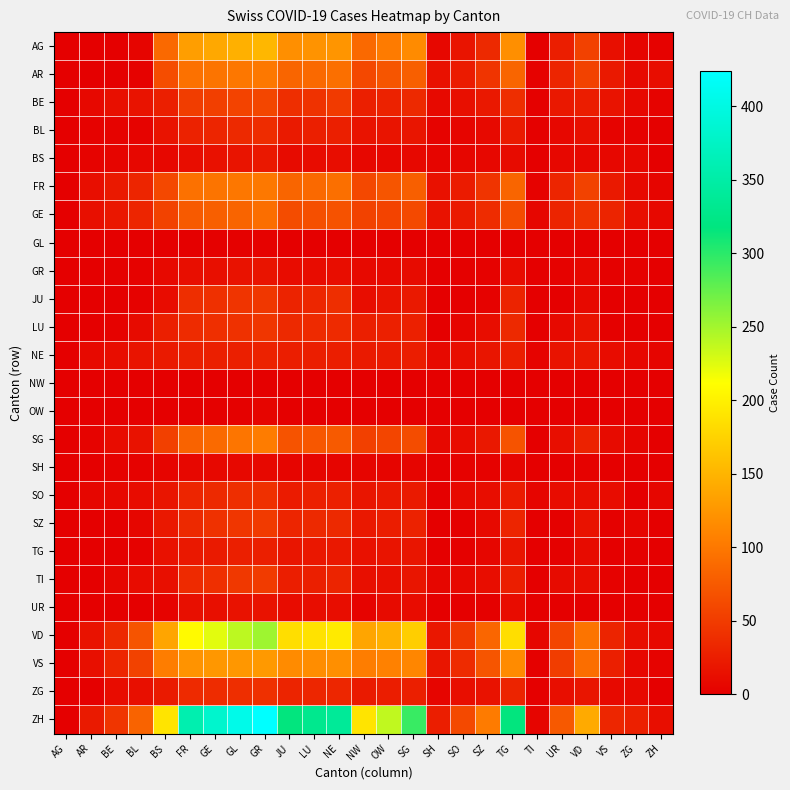

Reading right to left, list all the values displayed in this chart.

AG: ZH=3	ZG=5	VS=14	VD=55	UR=26	TI=1	TG=120	SZ=35	SO=18	SH=7	SG=116	OW=103	NW=88	NE=125	LU=123	JU=120	GR=153	GL=147	GE=140	FR=132	BS=88	BL=5	BE=0	AR=0	AG=0
AR: ZH=12	ZG=9	VS=22	VD=56	UR=32	TI=3	TG=85	SZ=44	SO=24	SH=15	SG=80	OW=72	NW=61	NE=93	LU=88	JU=85	GR=101	GL=100	GE=97	FR=95	BS=65	BL=3	BE=0	AR=0	AG=0
BE: ZH=4	ZG=8	VS=17	VD=25	UR=21	TI=2	TG=39	SZ=21	SO=14	SH=9	SG=35	OW=29	NW=27	NE=49	LU=43	JU=39	GR=59	GL=57	GE=53	FR=52	BS=27	BL=17	BE=14	AR=8	AG=0
BL: ZH=2	ZG=3	VS=4	VD=14	UR=7	TI=2	TG=23	SZ=9	SO=5	SH=4	SG=19	OW=18	NW=17	NE=27	LU=27	JU=23	GR=38	GL=35	GE=32	FR=29	BS=17	BL=4	BE=4	AR=3	AG=0
BS: ZH=1	ZG=7	VS=7	VD=7	UR=7	TI=1	TG=10	SZ=7	SO=6	SH=5	SG=8	OW=7	NW=7	NE=12	LU=11	JU=10	GR=21	GL=18	GE=15	FR=12	BS=7	BL=7	BE=5	AR=4	AG=0
FR: ZH=5	ZG=9	VS=22	VD=56	UR=32	TI=3	TG=85	SZ=44	SO=24	SH=15	SG=80	OW=72	NW=61	NE=93	LU=88	JU=85	GR=101	GL=100	GE=97	FR=95	BS=61	BL=32	BE=22	AR=13	AG=0
GE: ZH=8	ZG=13	VS=31	VD=43	UR=31	TI=6	TG=64	SZ=38	SO=23	SH=16	SG=62	OW=57	NW=56	NE=69	LU=67	JU=64	GR=92	GL=84	GE=80	FR=76	BS=56	BL=32	BE=20	AR=14	AG=0
GL: ZH=0	ZG=0	VS=0	VD=1	UR=0	TI=0	TG=1	SZ=1	SO=0	SH=0	SG=1	OW=1	NW=1	NE=1	LU=1	JU=1	GR=3	GL=2	GE=2	FR=1	BS=1	BL=0	BE=0	AR=0	AG=0
GR: ZH=1	ZG=3	VS=2	VD=7	UR=3	TI=1	TG=11	SZ=3	SO=2	SH=1	SG=10	OW=9	NW=9	NE=12	LU=11	JU=11	GR=18	GL=16	GE=14	FR=13	BS=9	BL=3	BE=2	AR=1	AG=0
JU: ZH=0	ZG=1	VS=1	VD=9	UR=1	TI=0	TG=30	SZ=3	SO=1	SH=1	SG=22	OW=17	NW=12	NE=39	LU=33	JU=30	GR=47	GL=44	GE=41	FR=39	BS=11	BL=3	BE=1	AR=0	AG=0
LU: ZH=0	ZG=1	VS=2	VD=17	UR=9	TI=0	TG=35	SZ=12	SO=5	SH=1	SG=28	OW=28	NW=27	NE=36	LU=36	JU=35	GR=46	GL=42	GE=40	FR=37	BS=27	BL=10	BE=3	AR=1	AG=0
NE: ZH=5	ZG=7	VS=11	VD=20	UR=17	TI=4	TG=26	SZ=19	SO=13	SH=9	SG=25	OW=23	NW=23	NE=26	LU=26	JU=26	GR=29	GL=27	GE=27	FR=27	BS=23	BL=18	BE=12	AR=9	AG=0
NW: ZH=0	ZG=0	VS=0	VD=0	UR=0	TI=0	TG=0	SZ=0	SO=0	SH=0	SG=0	OW=0	NW=0	NE=0	LU=0	JU=0	GR=1	GL=1	GE=0	FR=0	BS=0	BL=0	BE=0	AR=0	AG=0
OW: ZH=0	ZG=0	VS=0	VD=0	UR=0	TI=0	TG=1	SZ=0	SO=0	SH=0	SG=1	OW=1	NW=1	NE=1	LU=1	JU=1	GR=5	GL=2	GE=2	FR=2	BS=1	BL=0	BE=0	AR=0	AG=0
SG: ZH=0	ZG=5	VS=10	VD=29	UR=13	TI=0	TG=70	SZ=21	SO=11	SH=8	SG=64	OW=58	NW=54	NE=76	LU=73	JU=70	GR=104	GL=98	GE=89	FR=83	BS=54	BL=16	BE=11	AR=4	AG=0
SH: ZH=0	ZG=0	VS=0	VD=3	UR=0	TI=0	TG=5	SZ=3	SO=3	SH=1	SG=5	OW=5	NW=5	NE=5	LU=5	JU=5	GR=8	GL=8	GE=8	FR=7	BS=5	BL=3	BE=3	AR=1	AG=0
SO: ZH=6	ZG=0	VS=11	VD=13	UR=11	TI=5	TG=24	SZ=12	SO=9	SH=0	SG=23	OW=21	NW=19	NE=28	LU=28	JU=24	GR=41	GL=39	GE=35	FR=32	BS=19	BL=11	BE=8	AR=6	AG=0
SZ: ZH=0	ZG=5	VS=2	VD=16	UR=2	TI=0	TG=32	SZ=9	SO=1	SH=0	SG=29	OW=25	NW=21	NE=35	LU=35	JU=32	GR=49	GL=46	GE=42	FR=35	BS=21	BL=6	BE=1	AR=0	AG=0
TG: ZH=0	ZG=2	VS=1	VD=10	UR=2	TI=0	TG=19	SZ=6	SO=2	SH=1	SG=19	OW=18	NW=15	NE=21	LU=20	JU=19	GR=27	GL=27	GE=23	FR=21	BS=15	BL=3	BE=1	AR=1	AG=0
TI: ZH=1	ZG=1	VS=3	VD=12	UR=10	TI=0	TG=26	SZ=12	SO=8	SH=6	SG=19	OW=14	NW=14	NE=31	LU=27	JU=26	GR=50	GL=48	GE=40	FR=36	BS=14	BL=11	BE=6	AR=1	AG=0
UR: ZH=0	ZG=0	VS=0	VD=1	UR=0	TI=0	TG=11	SZ=2	SO=0	SH=0	SG=11	OW=10	NW=4	NE=12	LU=12	JU=11	GR=16	GL=16	GE=14	FR=14	BS=4	BL=0	BE=0	AR=0	AG=0
VD: ZH=9	ZG=13	VS=31	VD=97	UR=58	TI=6	TG=185	SZ=86	SO=48	SH=20	SG=172	OW=147	NW=138	NE=195	LU=188	JU=185	GR=252	GL=240	GE=224	FR=208	BS=138	BL=71	BE=35	AR=16	AG=0
VS: ZH=4	ZG=7	VS=27	VD=92	UR=52	TI=2	TG=116	SZ=72	SO=37	SH=19	SG=112	OW=108	NW=105	NE=120	LU=118	JU=116	GR=128	GL=126	GE=126	FR=123	BS=105	BL=56	BE=32	AR=14	AG=0
ZG: ZH=0	ZG=9	VS=9	VD=19	UR=13	TI=0	TG=31	SZ=16	SO=13	SH=5	SG=27	OW=25	NW=23	NE=33	LU=33	JU=31	GR=41	GL=39	GE=38	FR=36	BS=23	BL=14	BE=11	AR=1	AG=0
ZH: ZH=13	ZG=28	VS=33	VD=142	UR=75	TI=5	TG=317	SZ=103	SO=62	SH=26	SG=294	OW=238	NW=190	NE=338	LU=330	JU=317	GR=424	GL=405	GE=382	FR=357	BS=190	BL=83	BE=45	AR=23	AG=0